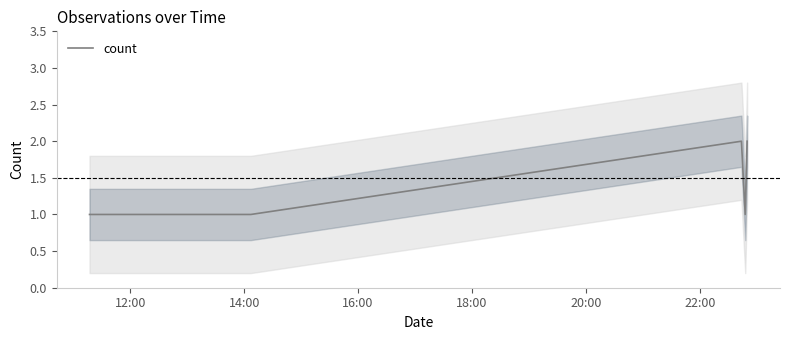

What is the label of the 6th point from the left?

22:00